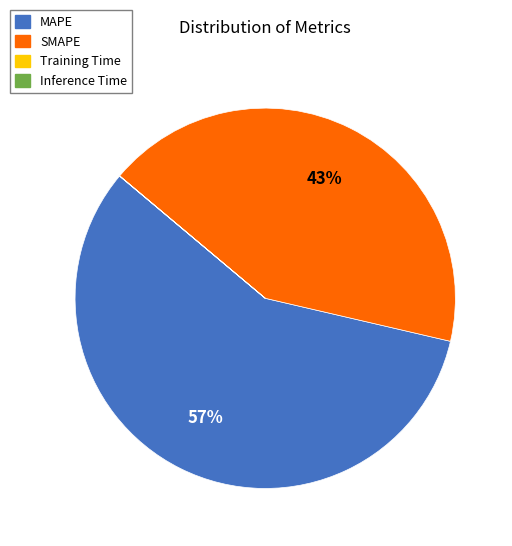

Which slice is the largest?

MAPE